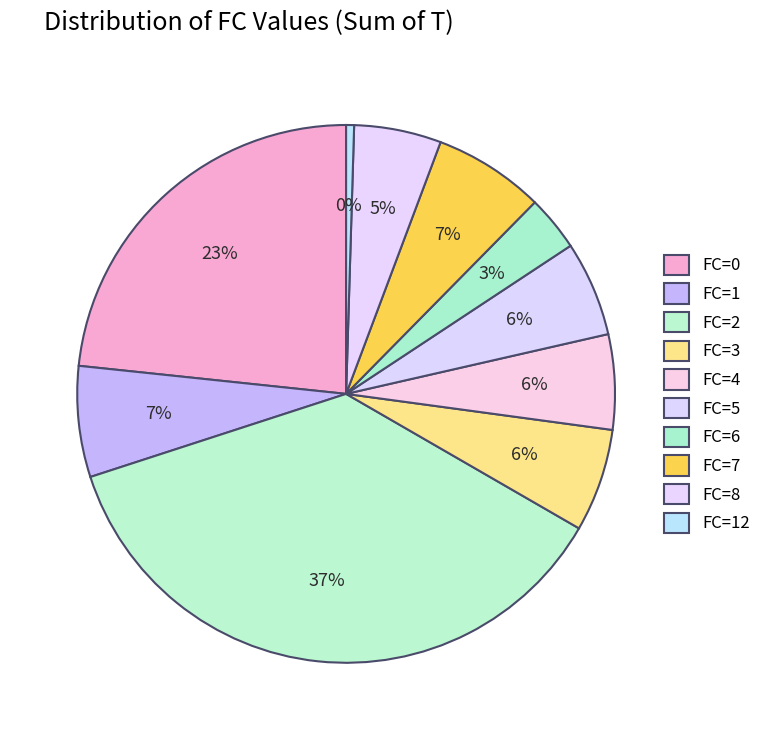

Which slice is the smallest?

FC=12